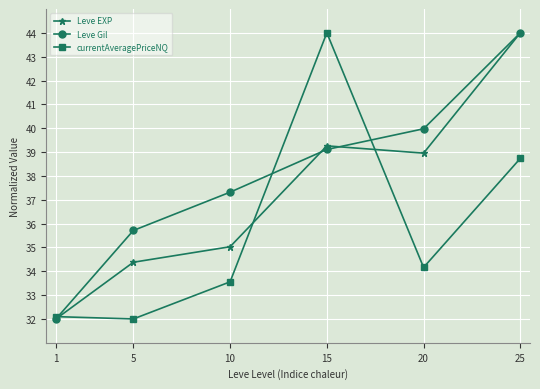

Reading left to right, list all the values displayed in this chart.

Leve EXP: 1=32.0	5=34.4	10=35.0	15=39.3	20=39.0	25=44.0
Leve Gil: 1=32.0	5=35.7	10=37.3	15=39.1	20=40.0	25=44.0
currentAveragePriceNQ: 1=32.1	5=32.0	10=33.6	15=44.0	20=34.2	25=38.7